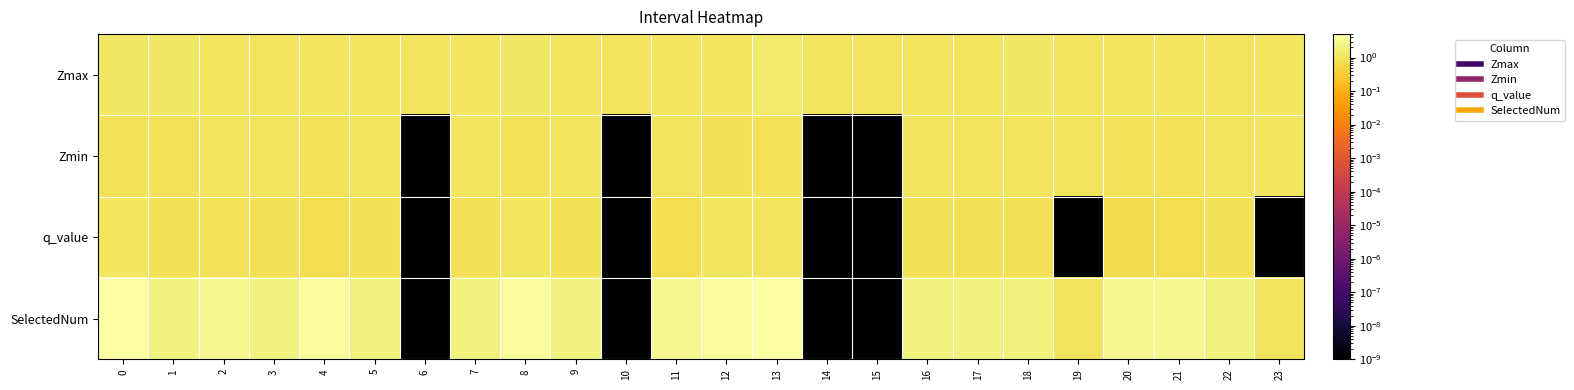

Which series has the largest range (max minus min)?

SelectedNum